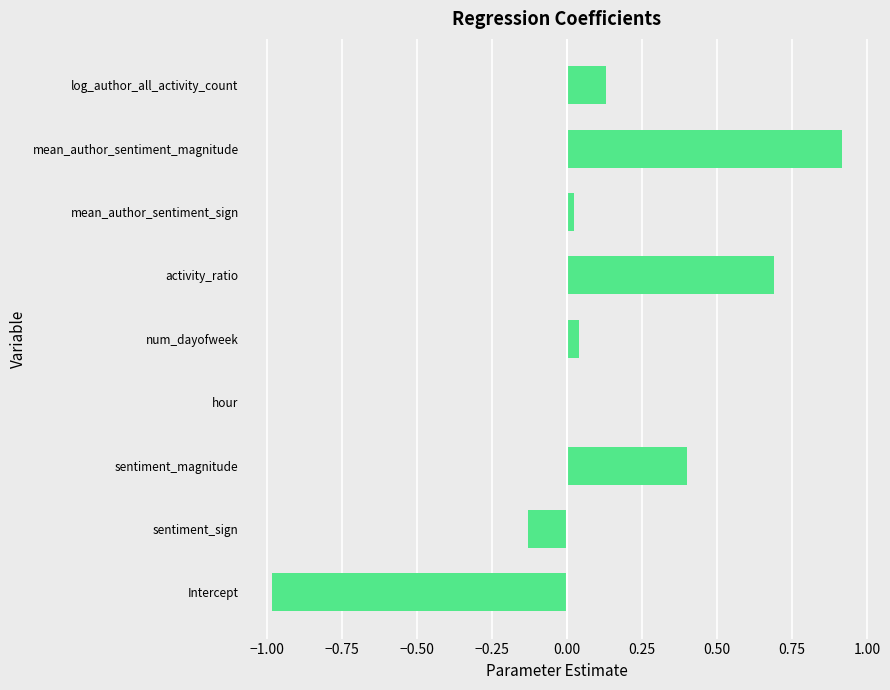

At which category does the chart reach its peak across all series?

mean_author_sentiment_magnitude